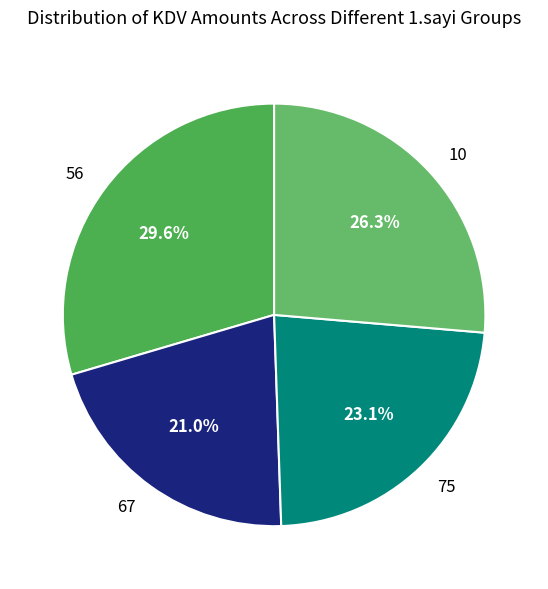

To the nearest percent, what is the difference between the 67 and 75 slice percentages?

2%